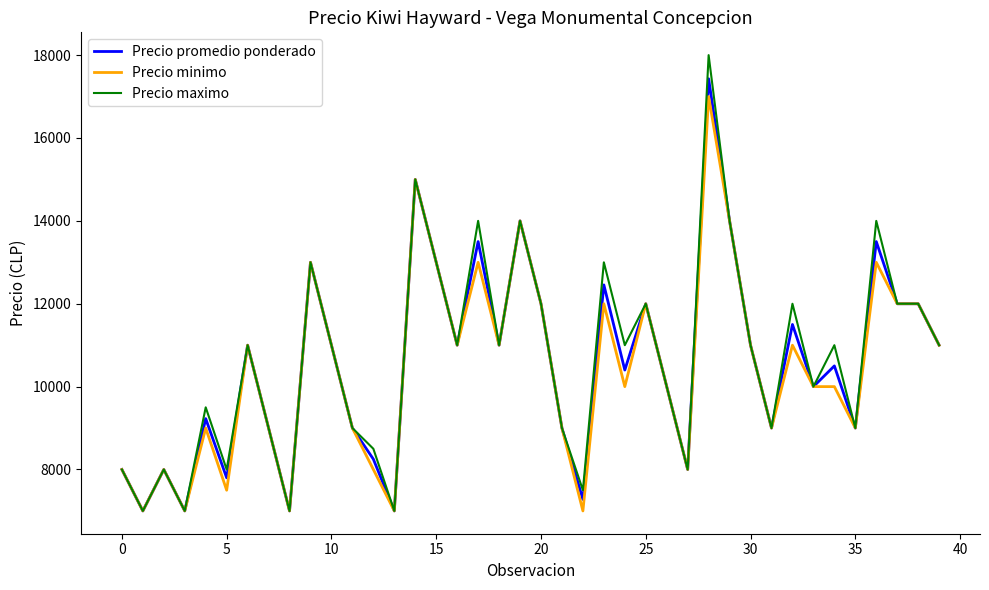

What is the minimum value shown in the chart?

7000